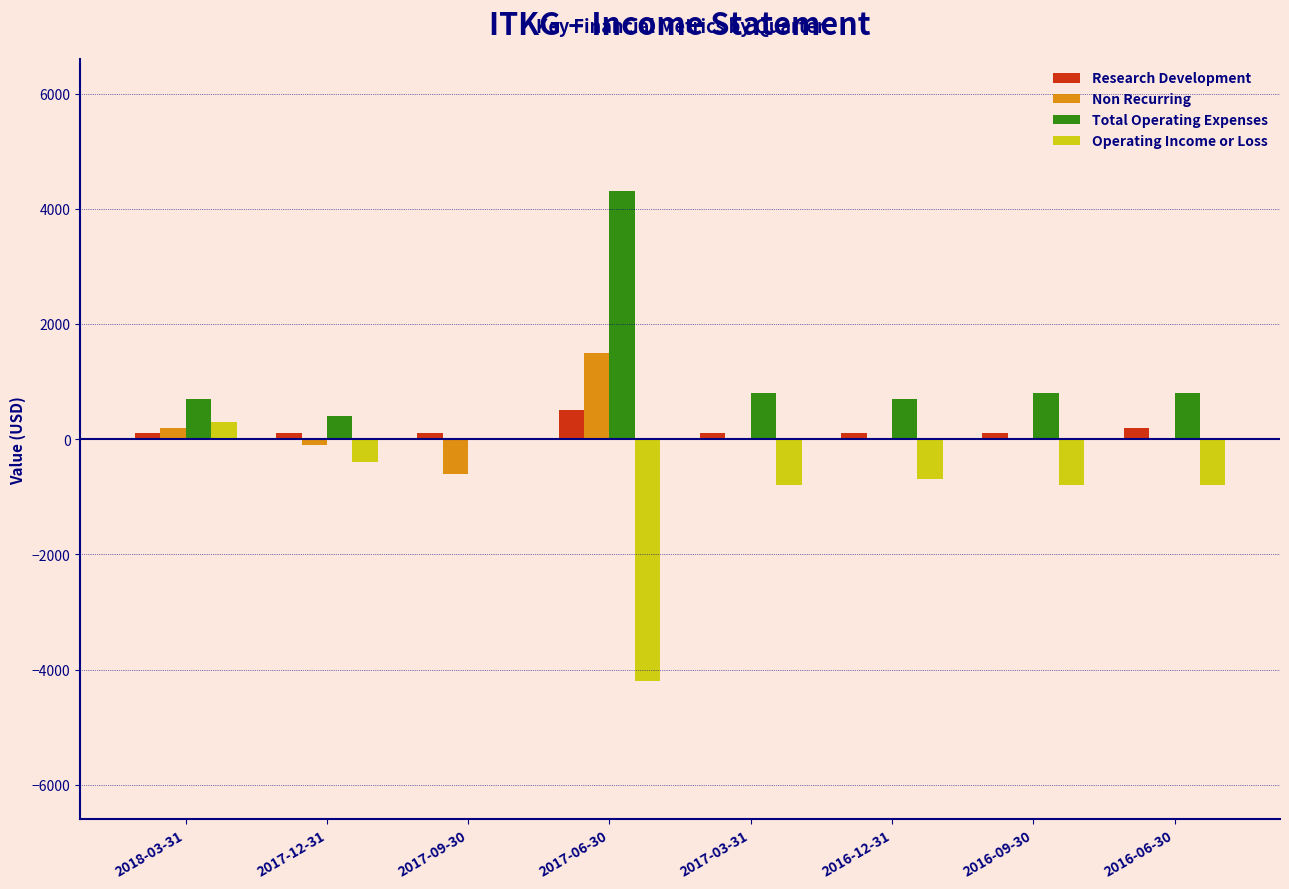

The value of Total Operating Expenses at 2017-06-30 is 4300. True or false?

True